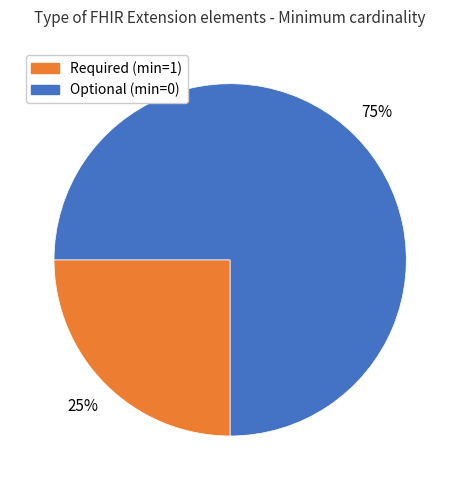

To the nearest percent, what is the difference between the largest and smallest slice percentages?

50%